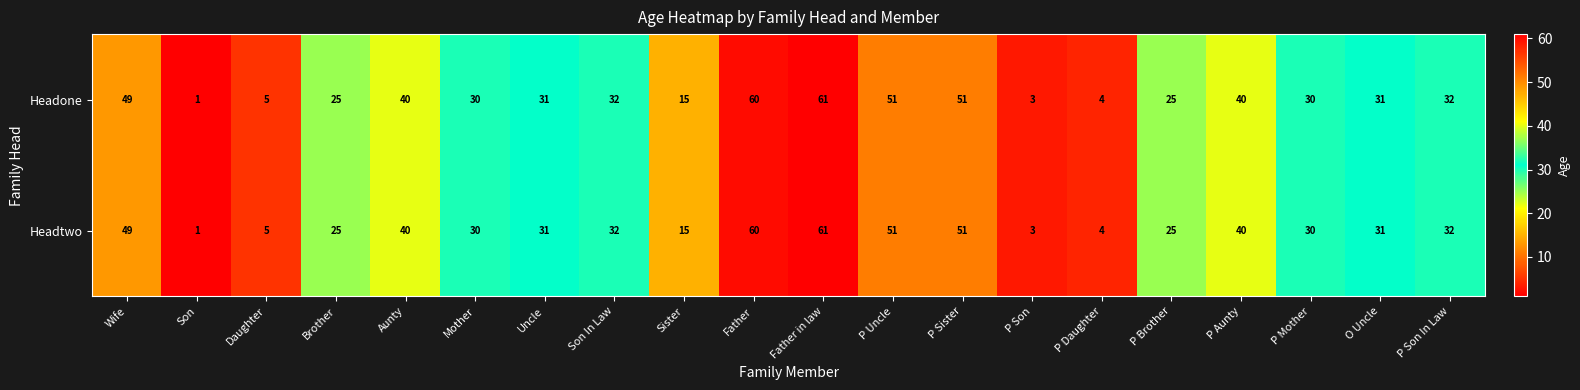

What is the difference between the maximum and minimum values in the Headone series?

60